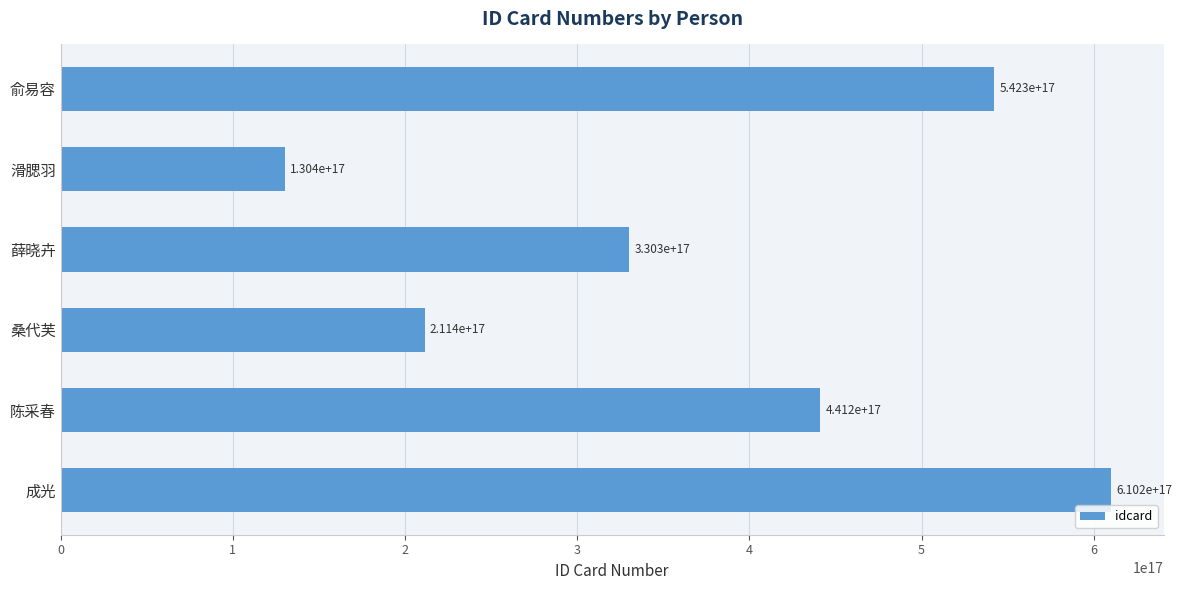

Which category has the highest value across all series?

成光